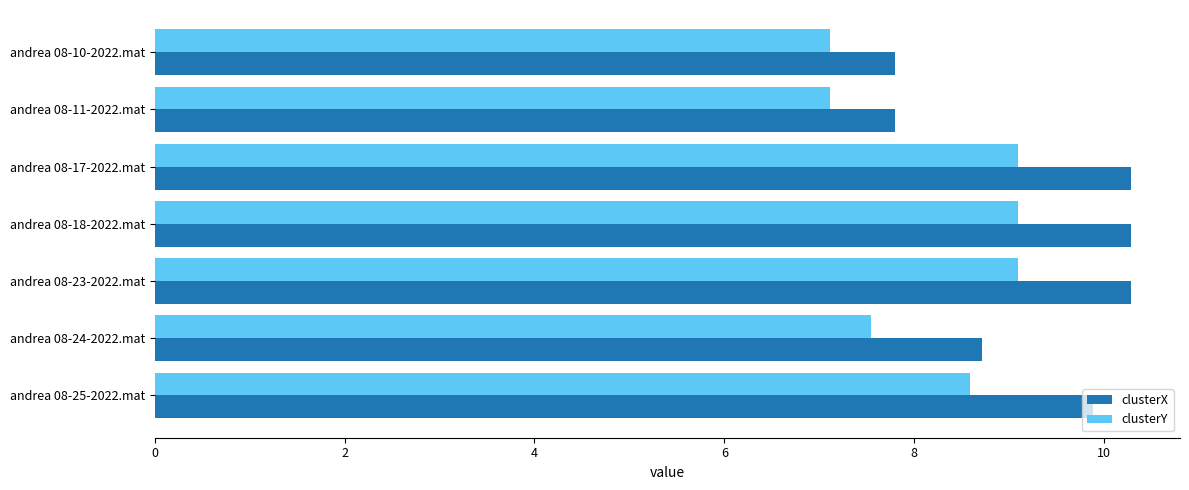

How many data points in clusterX are above 9?

4